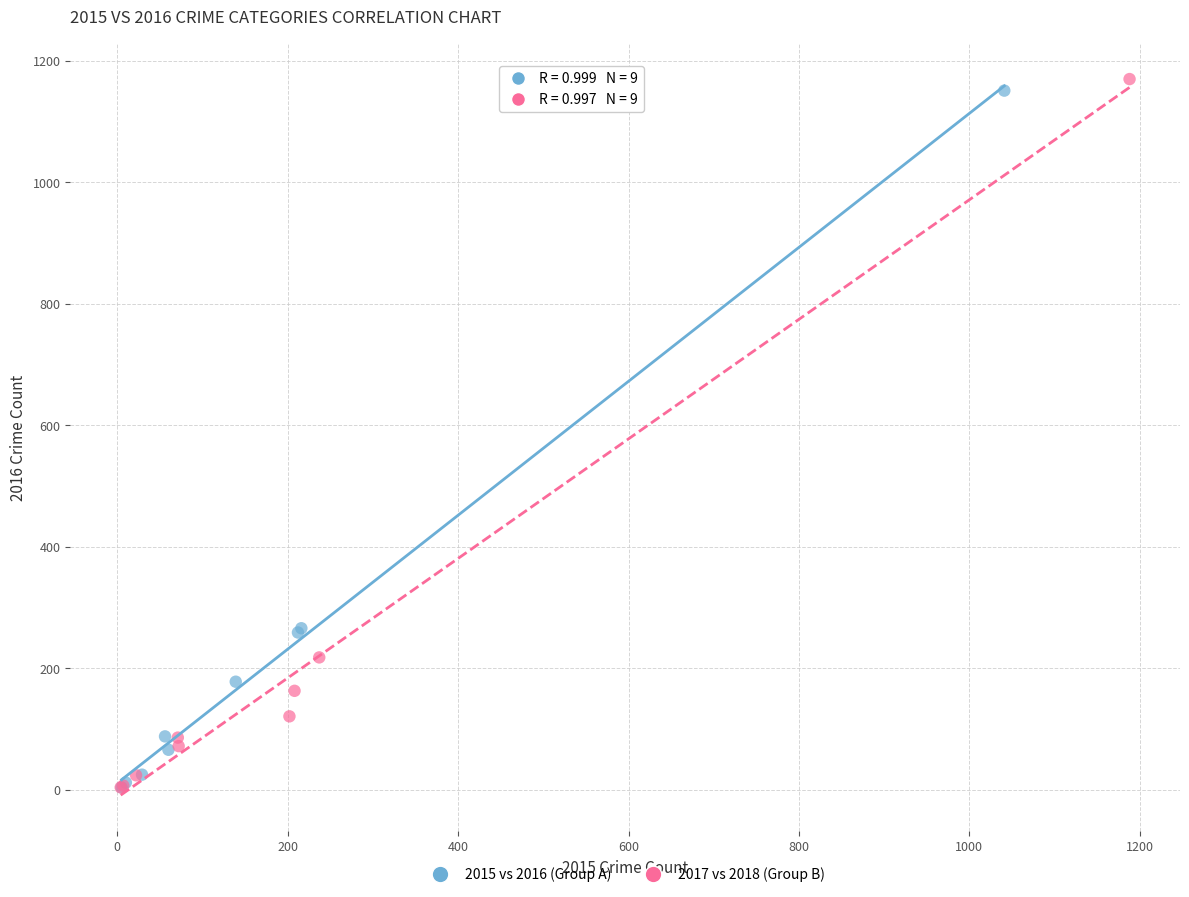

Which series has the largest Y range (max minus min)?

2017 vs 2018 (Group B)